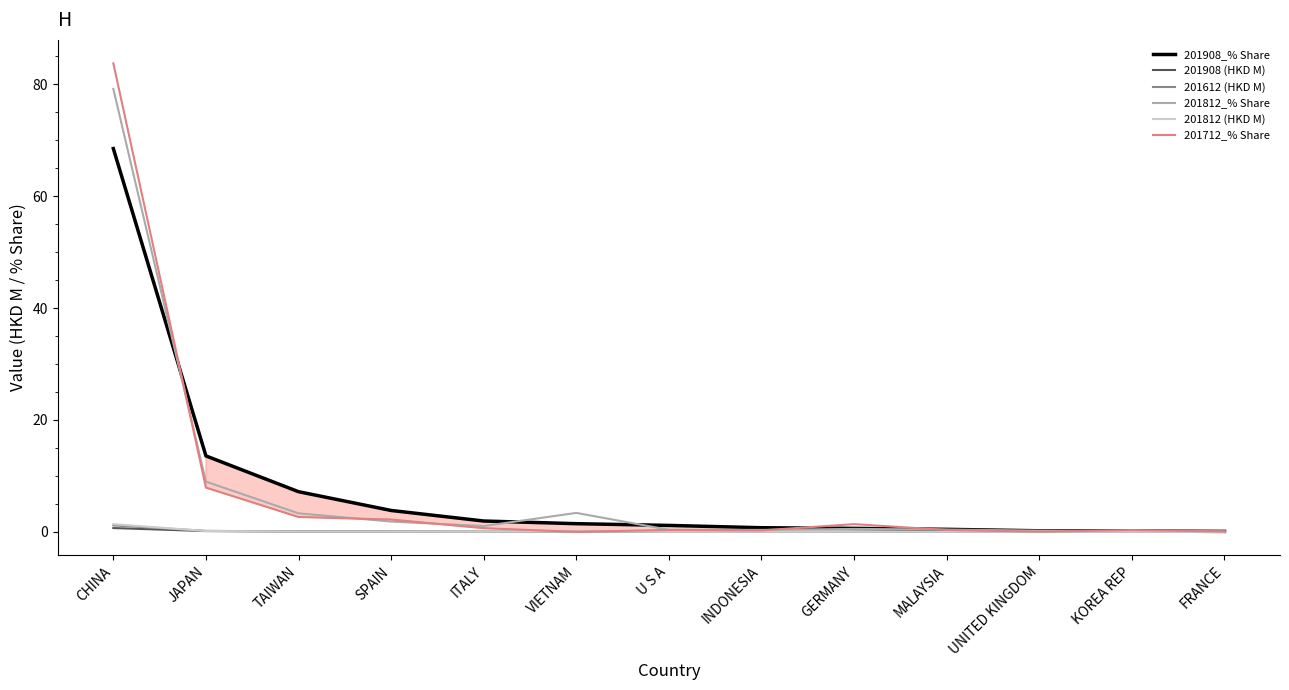

What is the maximum value shown in the chart?

83.8